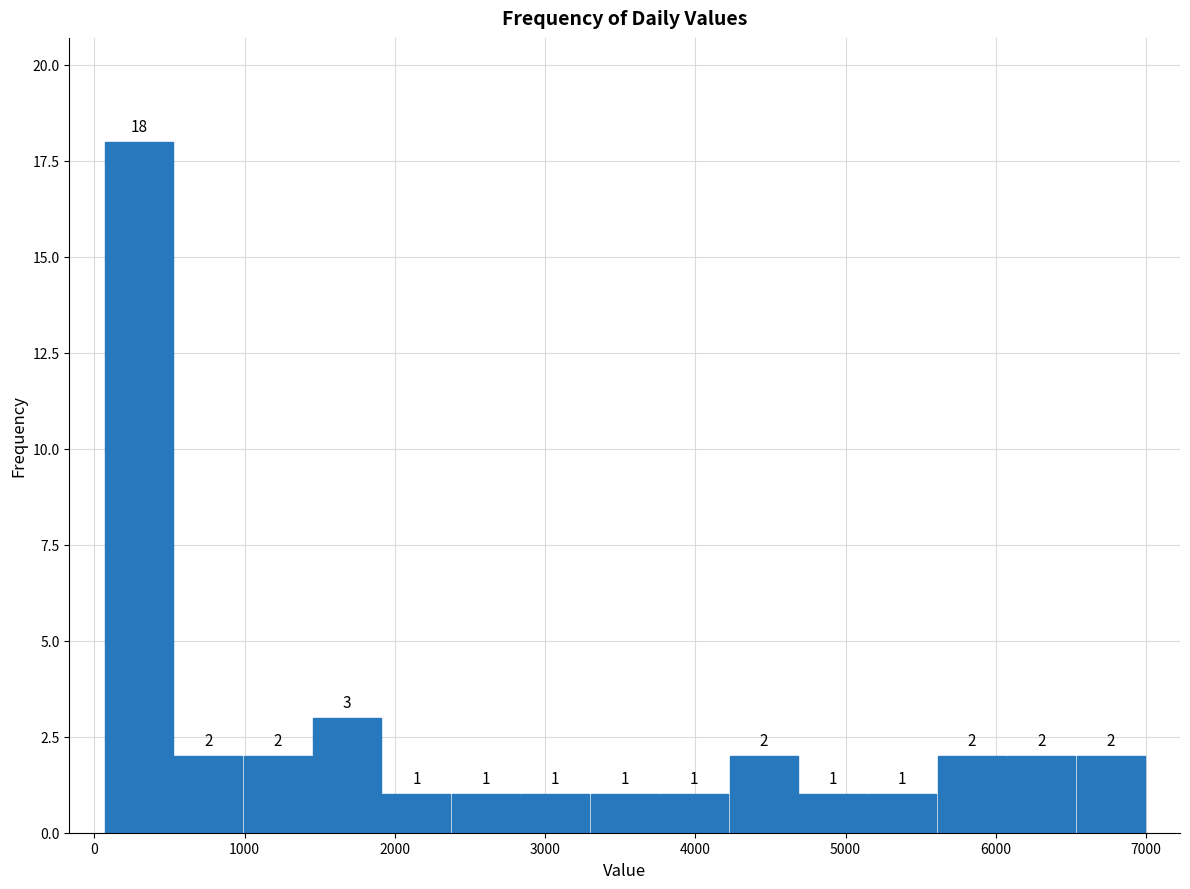

Which range on the x-axis has the tallest bar?

100 to 500